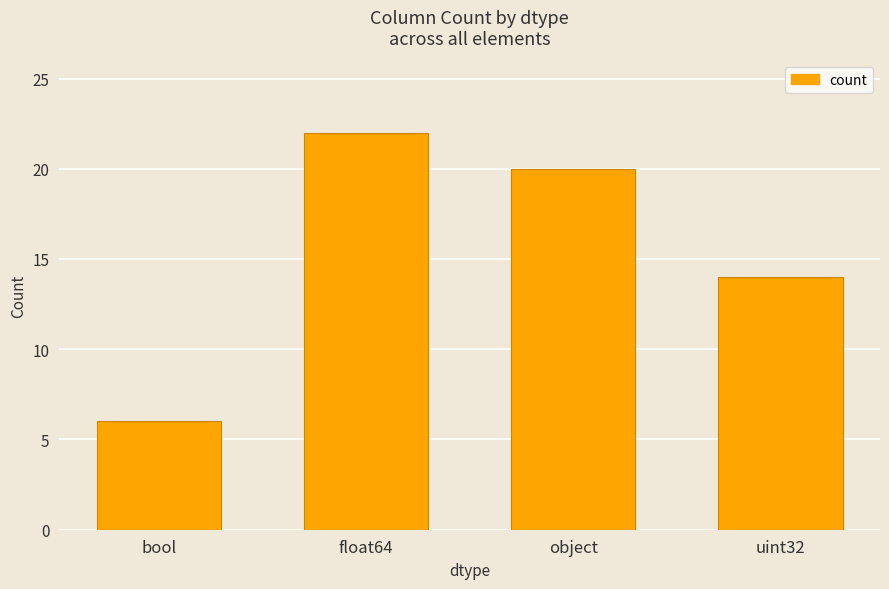

Reading left to right, what are all the values shown in this chart?

bool=6	float64=22	object=20	uint32=14